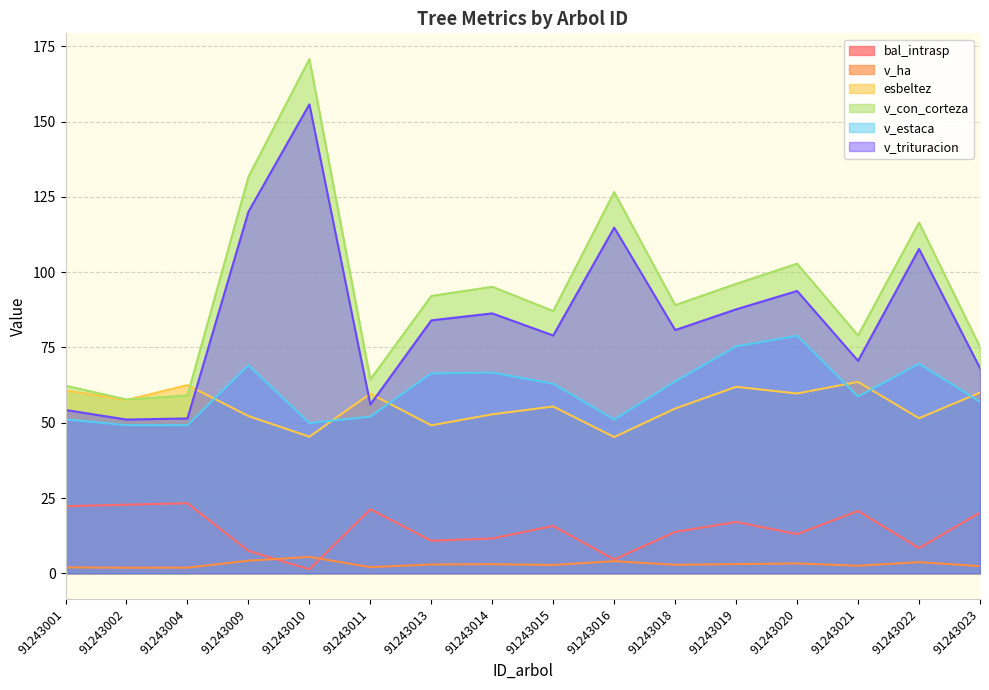

At which category does v_estaca reach its first local valley?

91243004